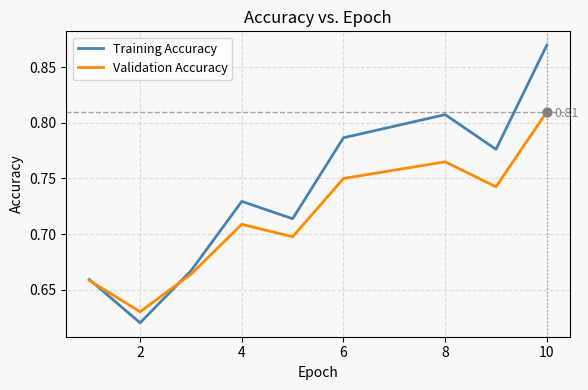

Which series has the widest spread of values?

Training Accuracy